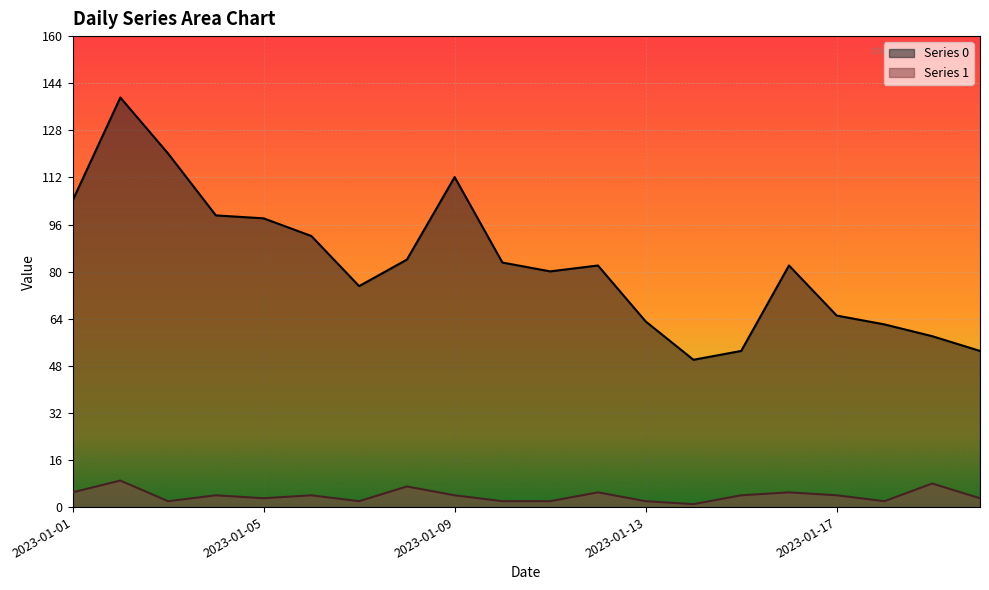

Read the Series 1 value at 2023-01-09.

4